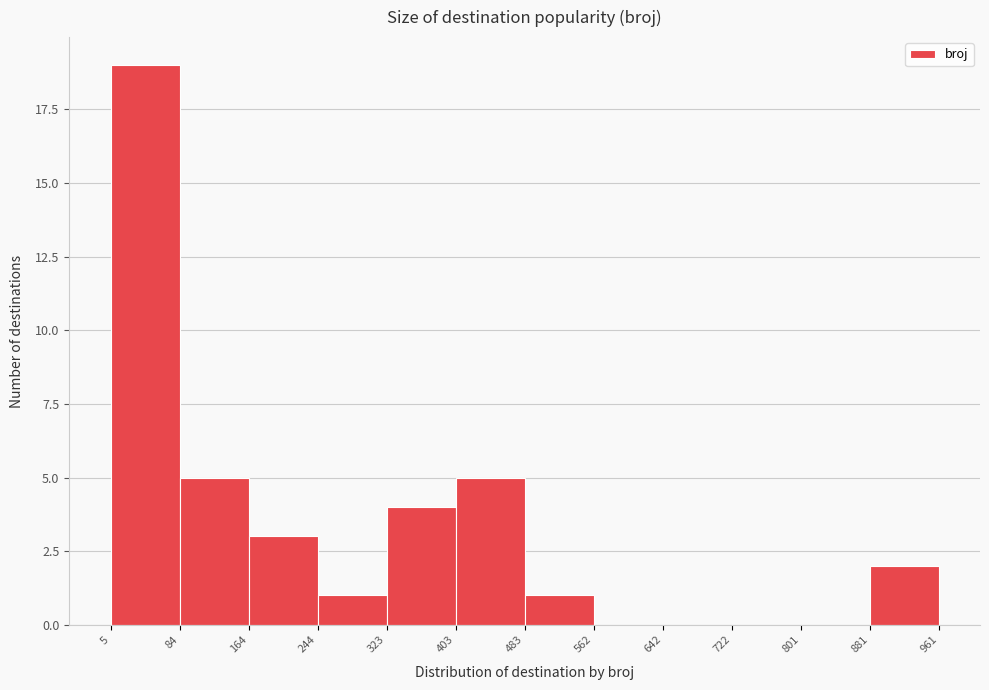

Reading left to right, list every bar in this chart as the range it spans on the x-axis followed by its height. The values are not printed on the chart, so give them approximately, as read against the axis.

5 to 84: 19
84 to 164: 5
164 to 244: 3
244 to 323: 1
323 to 403: 4
403 to 483: 5
483 to 562: 1
562 to 642: 0
642 to 722: 0
722 to 801: 0
801 to 881: 0
881 to 961: 2